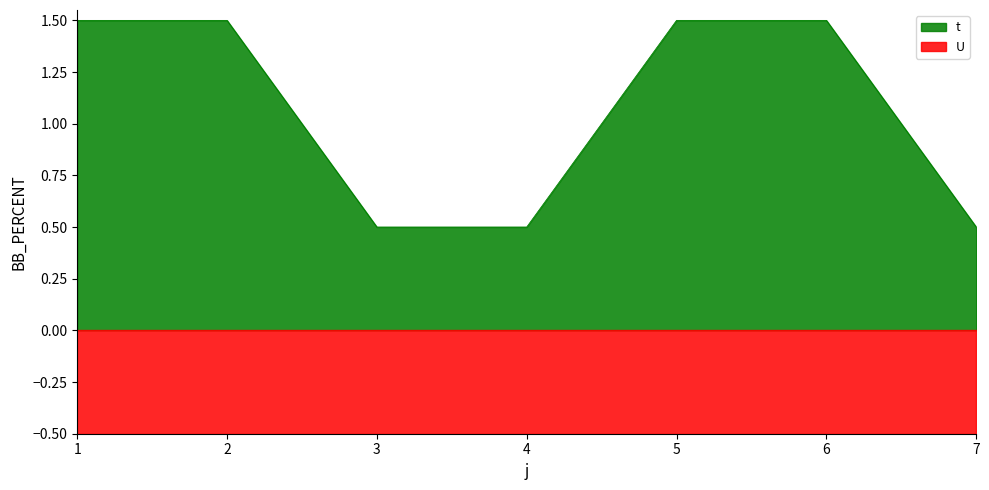

What is the total value across all series at 7?

1.0